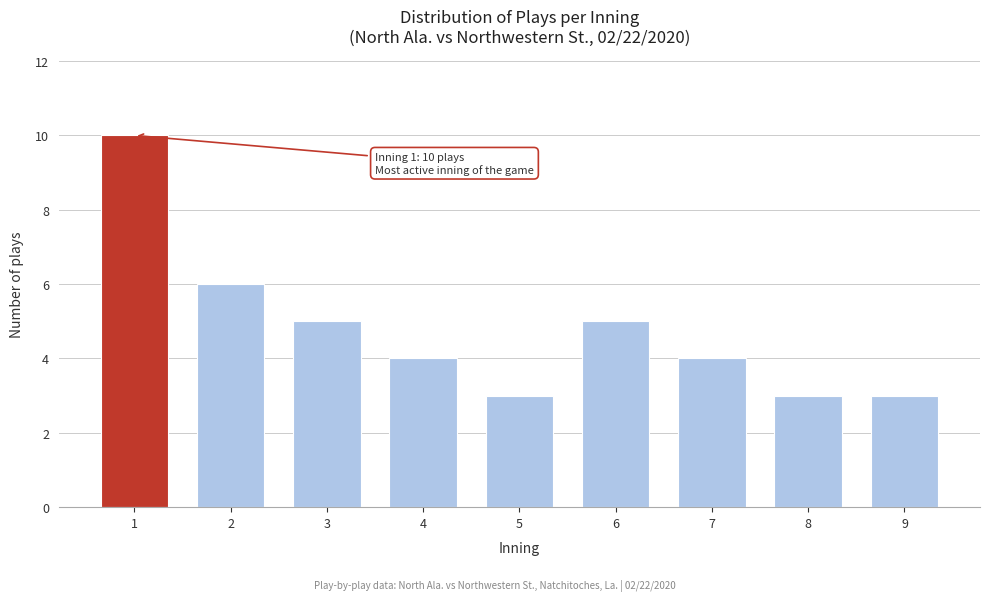

Reading right to left, extract all data points from this chart.

9=3	8=3	7=4	6=5	5=3	4=4	3=5	2=6	1=10